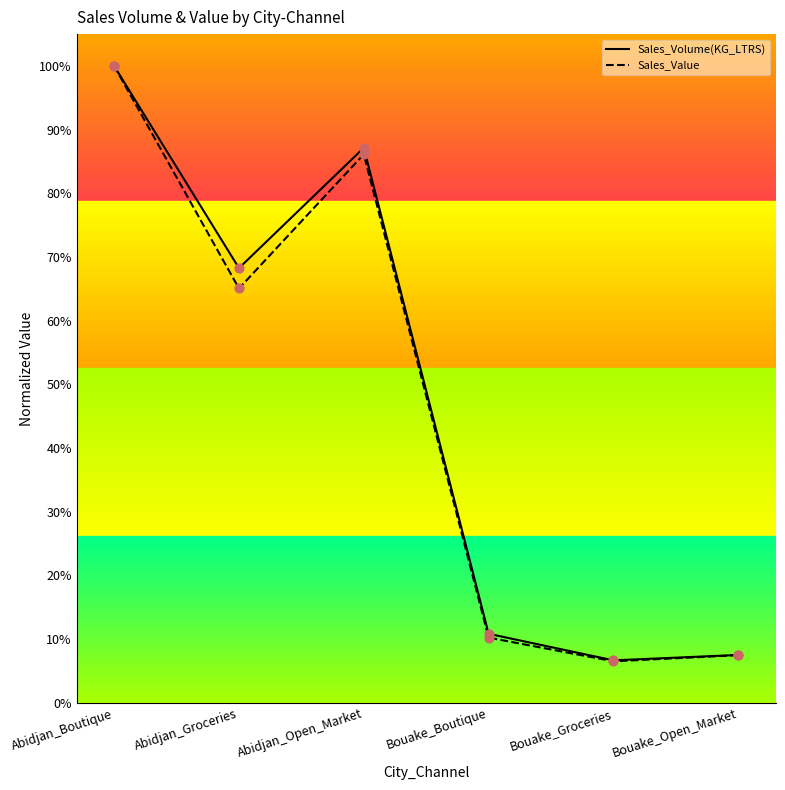

Which series has the largest total across all categories?

Sales_Volume(KG_LTRS)